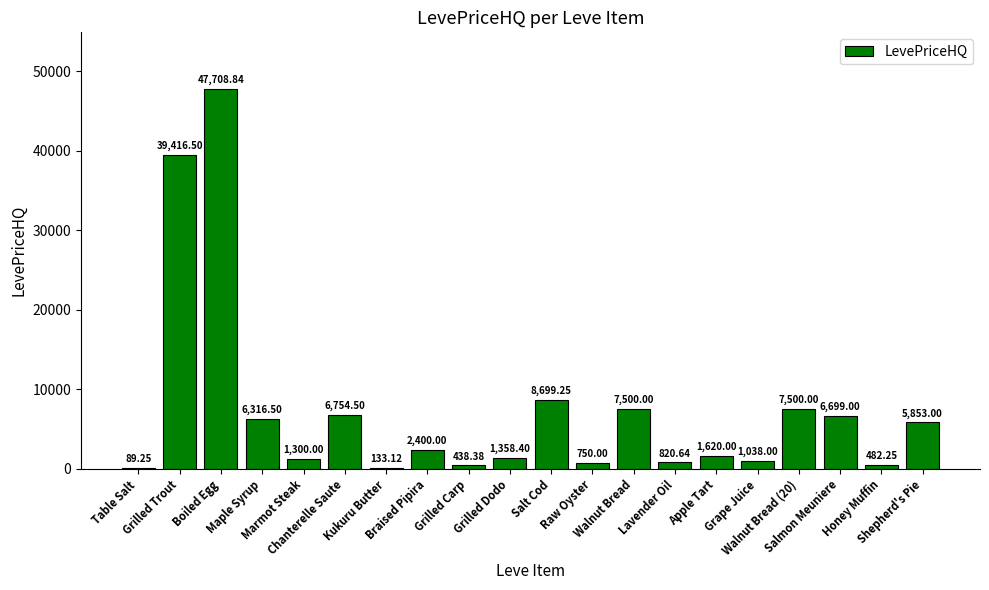

True or false: the data shows 1300.0 at Marmot Steak.

True